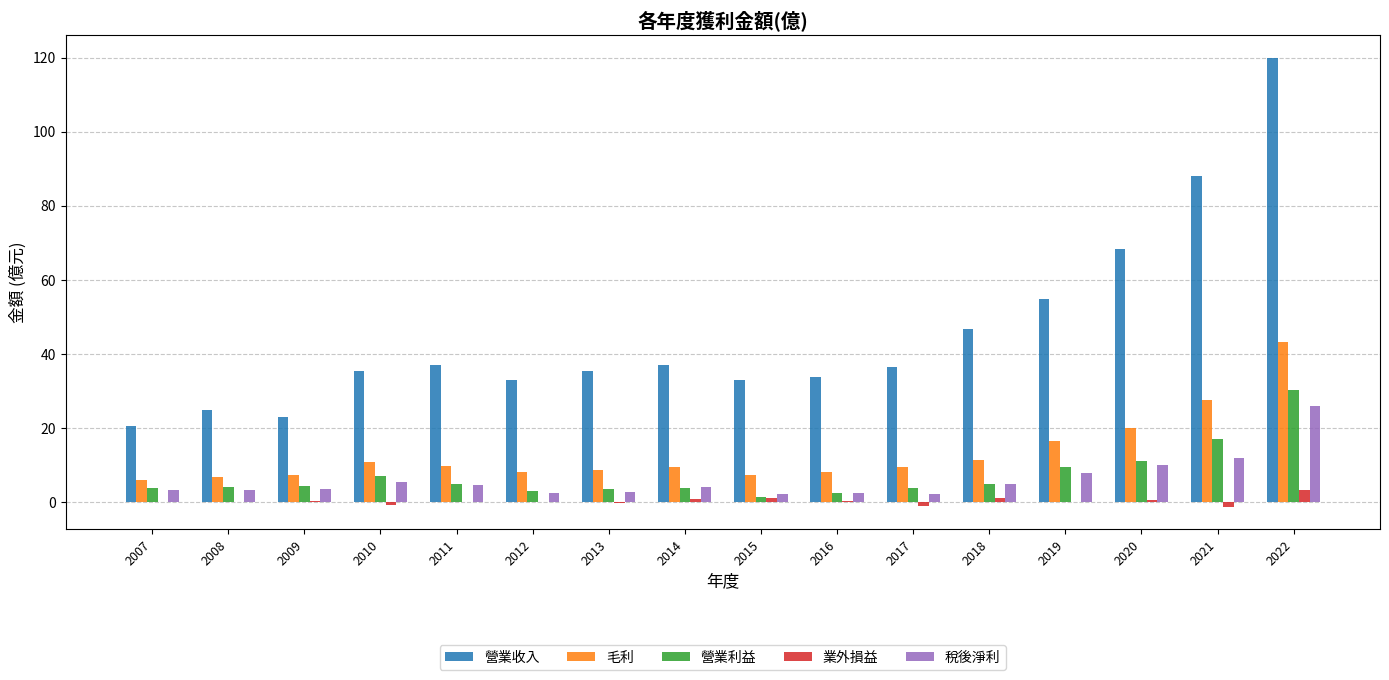

Which series has the largest total across all categories?

營業收入